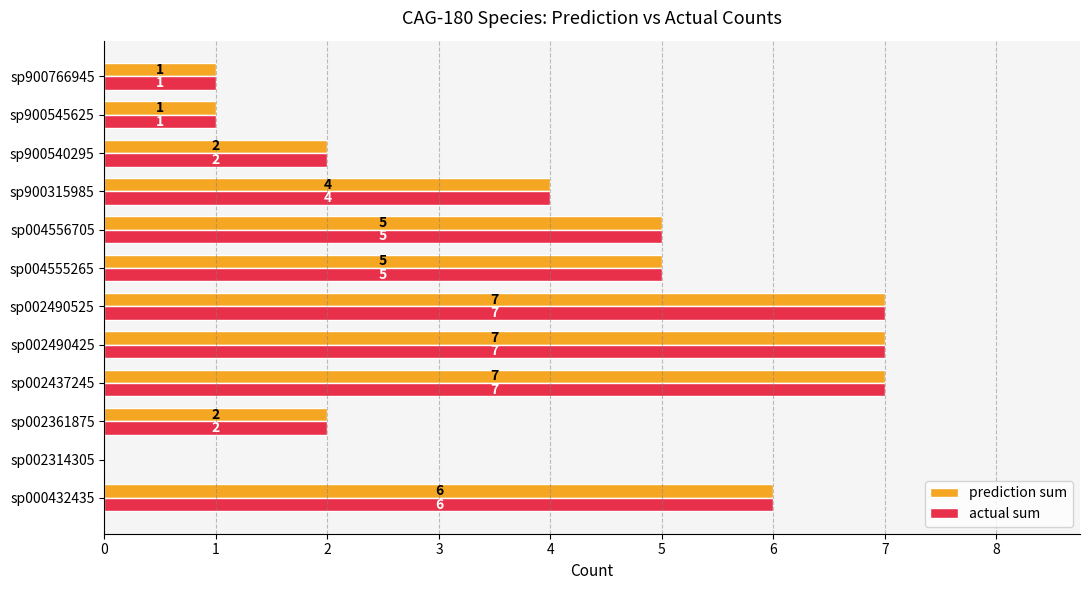

What is the total value across all series at sp002437245?

14